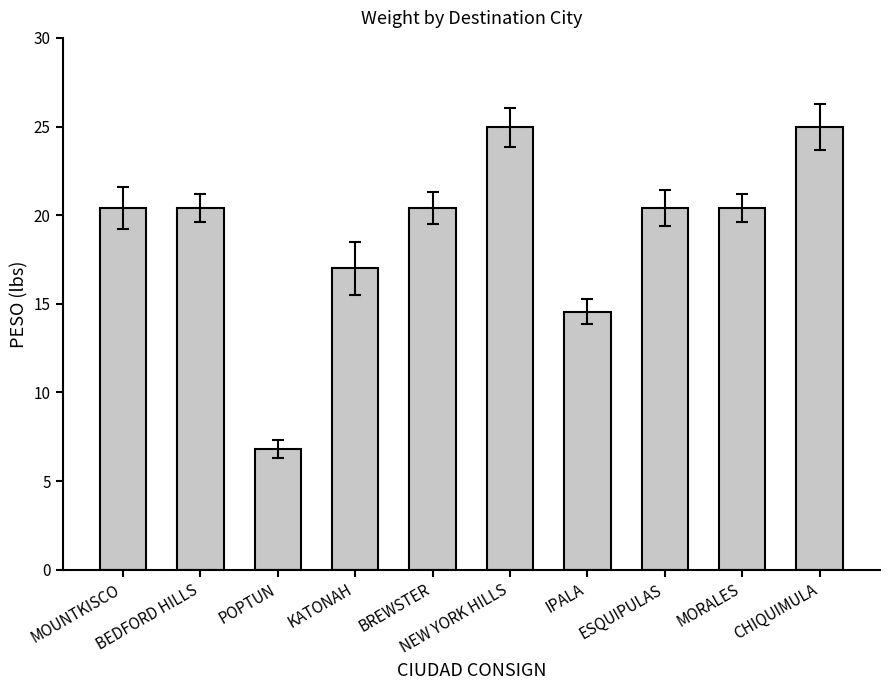

Is it true that the value at IPALA is 14.6?

True